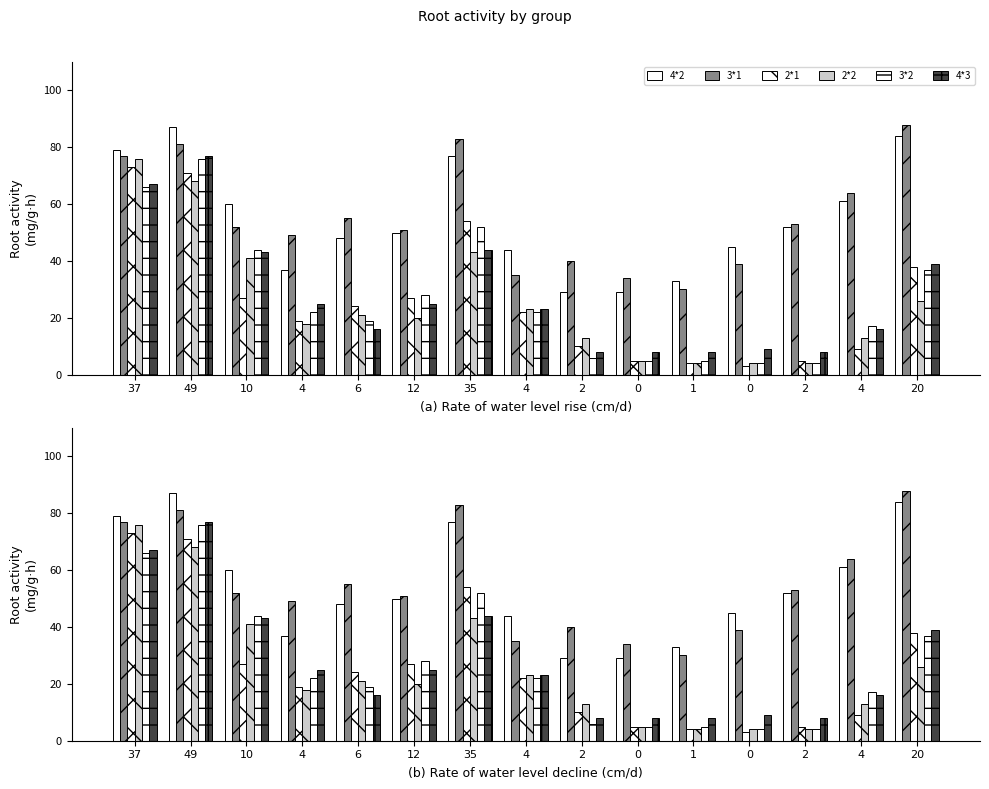

Rank the series at 4 from lowest to highest value.

2*2, 2*1, 3*2, 4*3, 4*2, 3*1